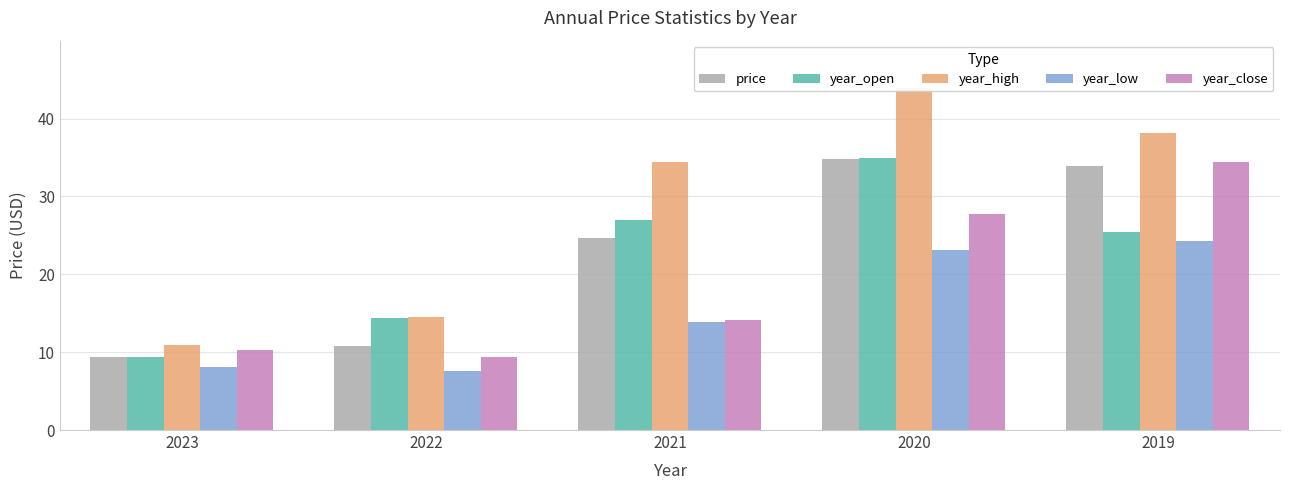

Which series has the largest range (max minus min)?

year_high